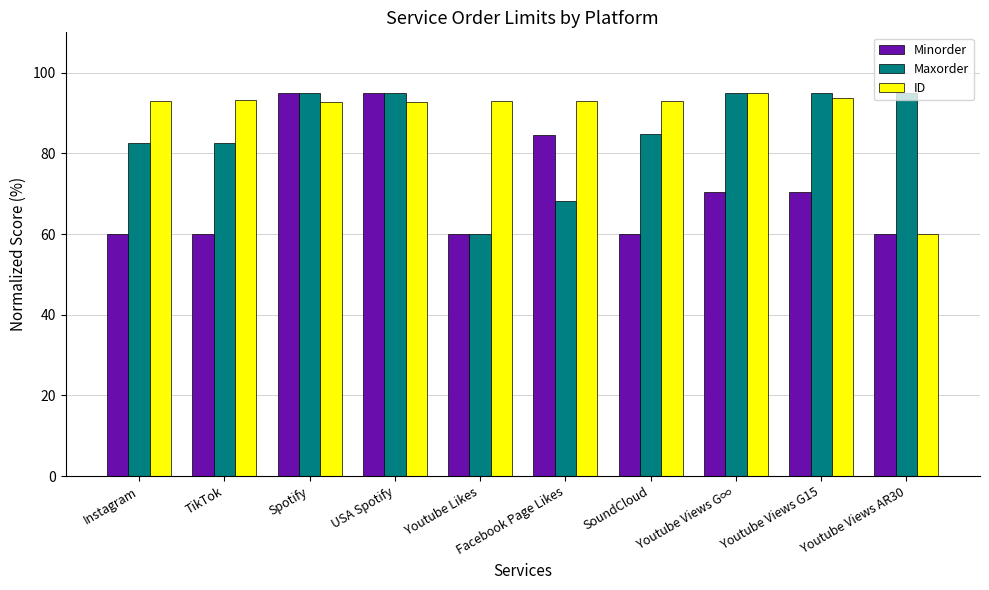

What is the sum of the Maxorder values at Facebook Page Likes and Youtube Views AR30?

163.3